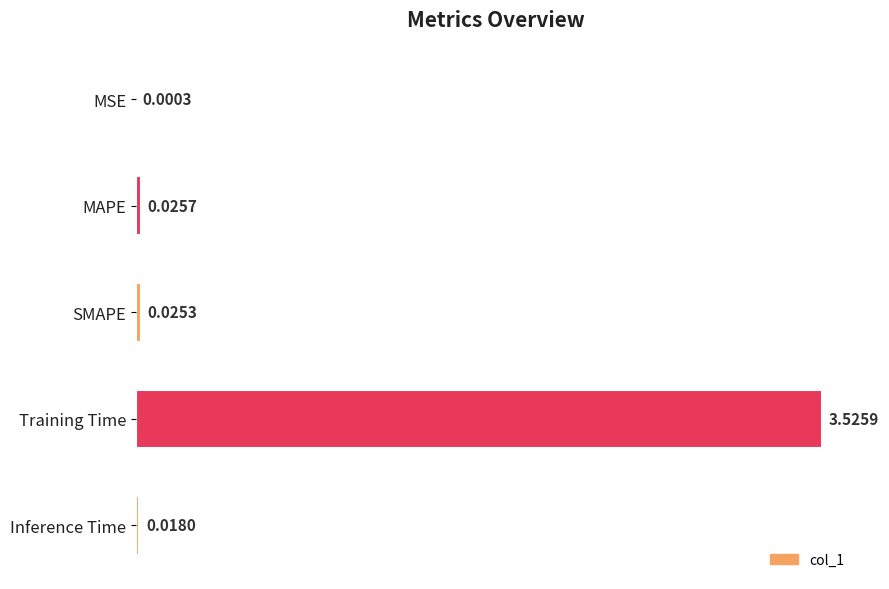

Where is the data nearest to the value 1?

MAPE